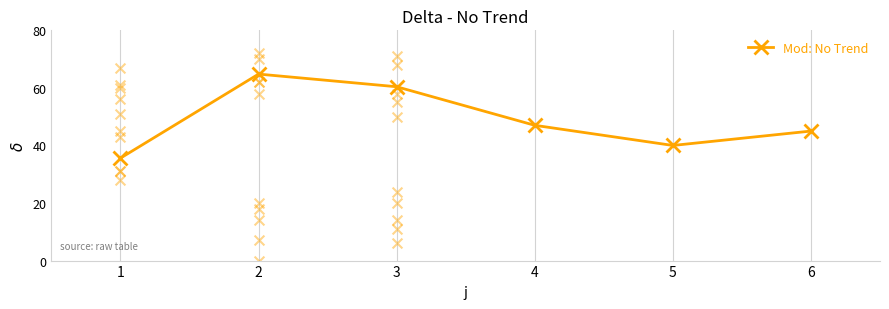

What is the ratio of the value at 1 to the value at 3?

0.6